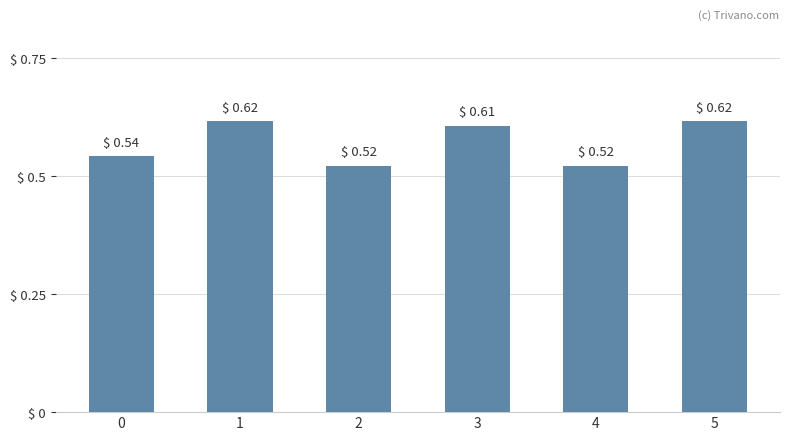

Between 3 and 4, which is larger?

3